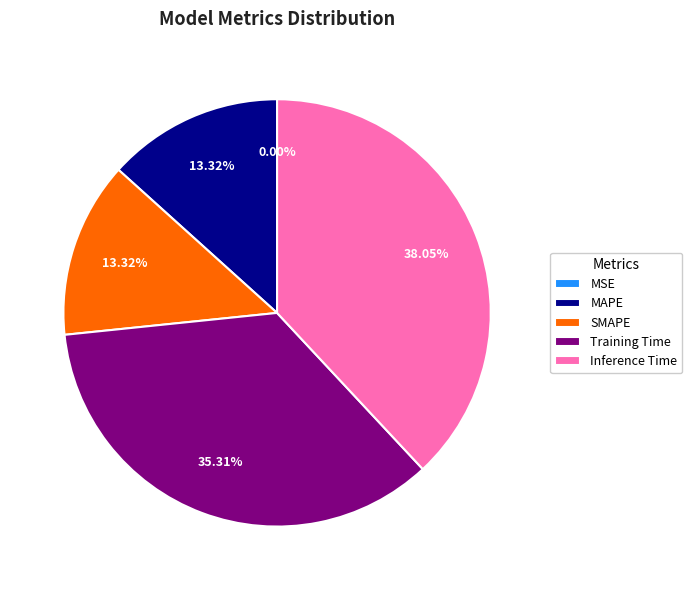

Does Inference Time account for over 50% of the chart?

No